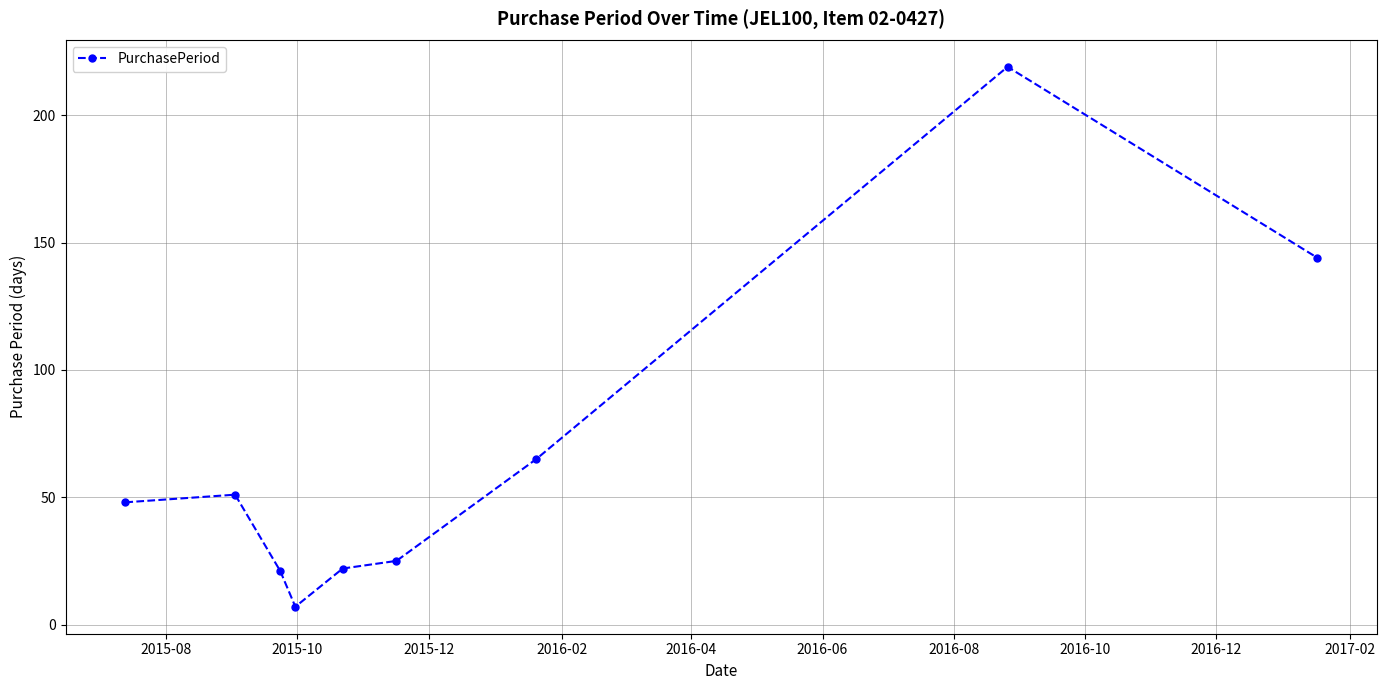

What is the average value?

67